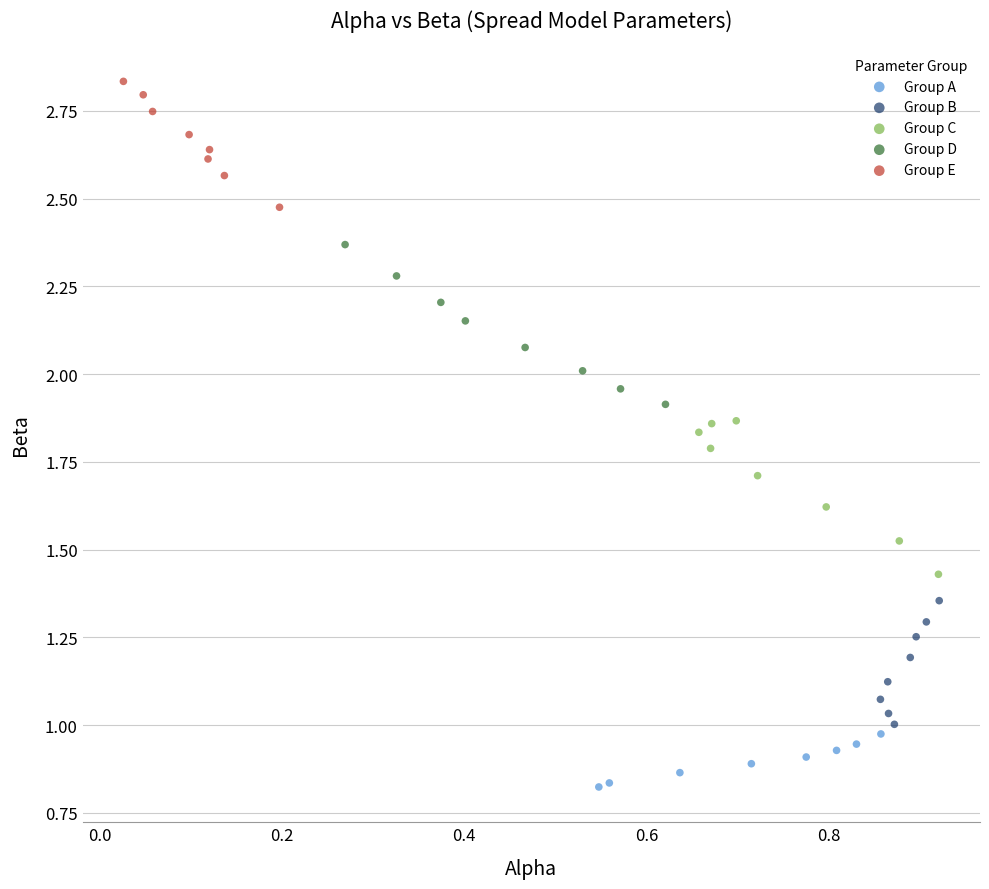

Which series contains the lowest Y value?

Group A